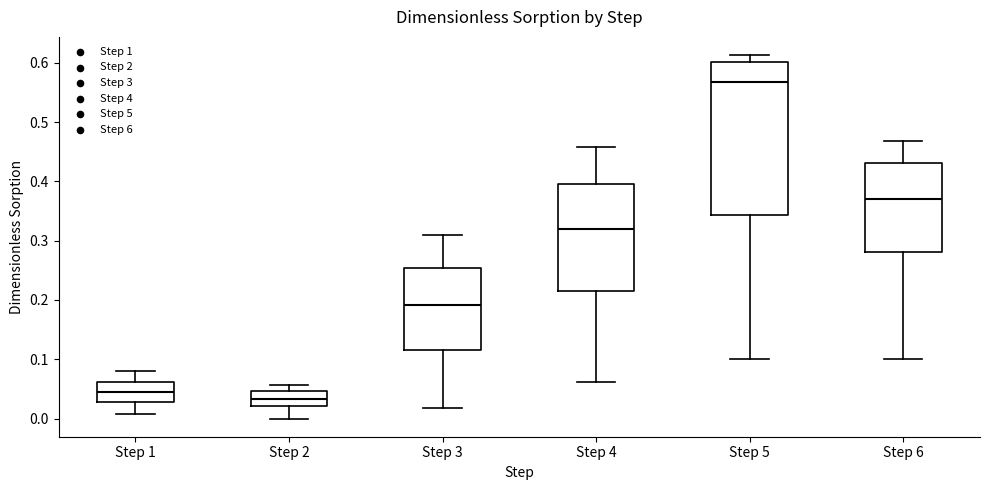

Comparing the boxes themselves (not the whiskers), which one is the tallest?

Step 5